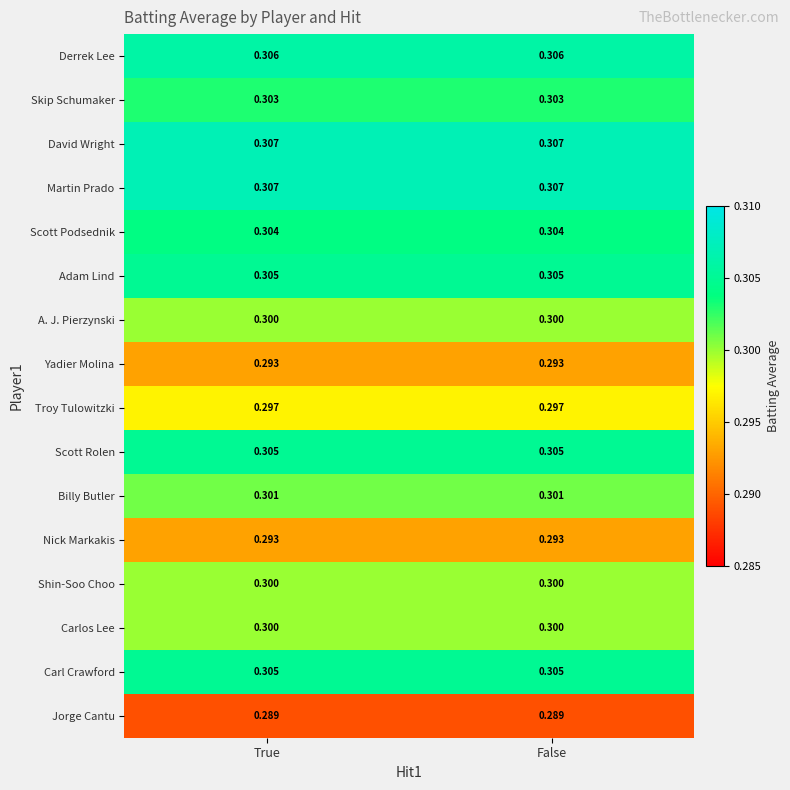

Is the value of Nick Markakis at False greater than the value of Martin Prado at True?

No